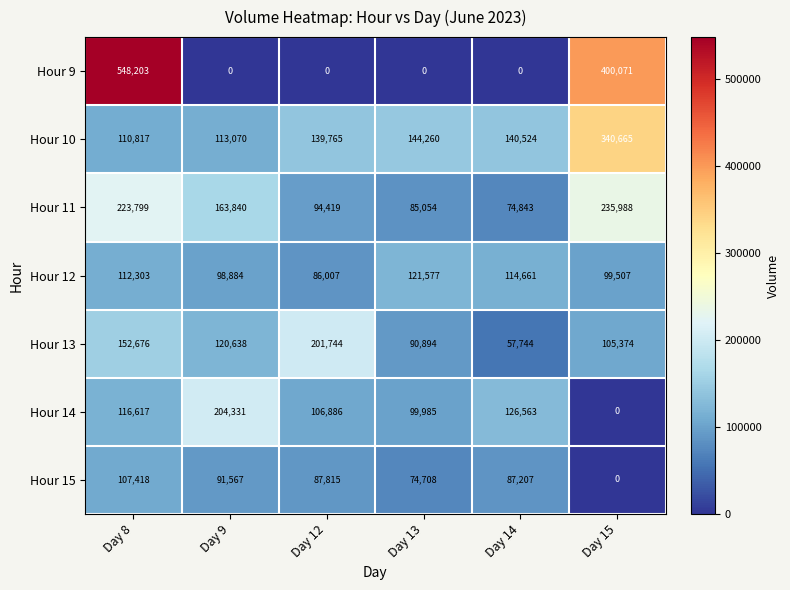

What is the average value of the Hour 10 series?

164850